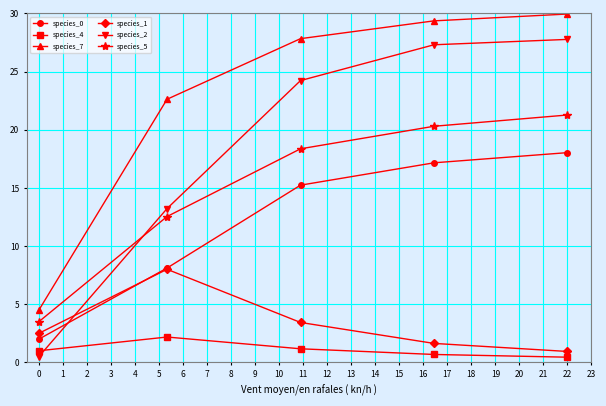

What is the value of the species_0 point at the 5th from the left?

18.0